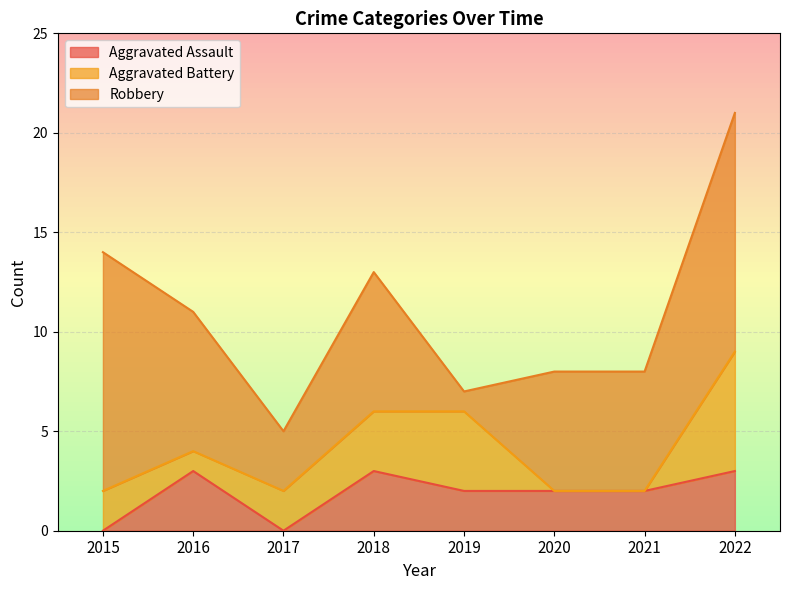

Which series ends up on top after the final intersection of Robbery and Aggravated Battery?

Robbery